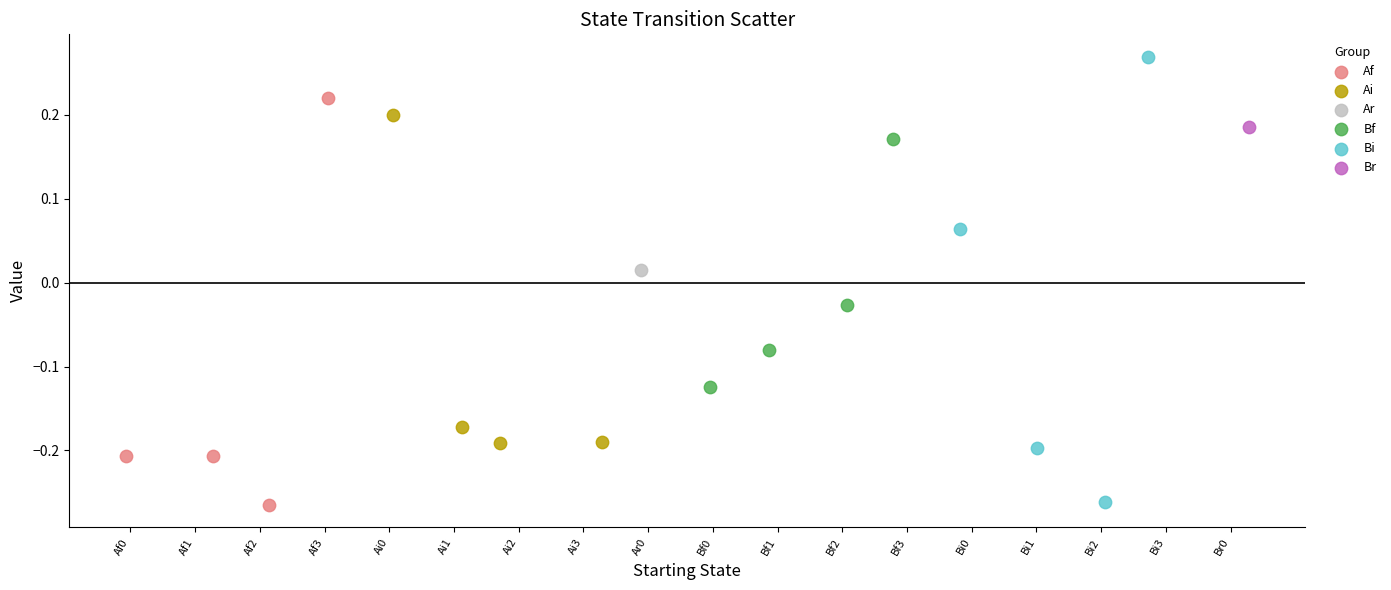

What are all the series names shown in the legend?

Af, Ai, Ar, Bf, Bi, Br